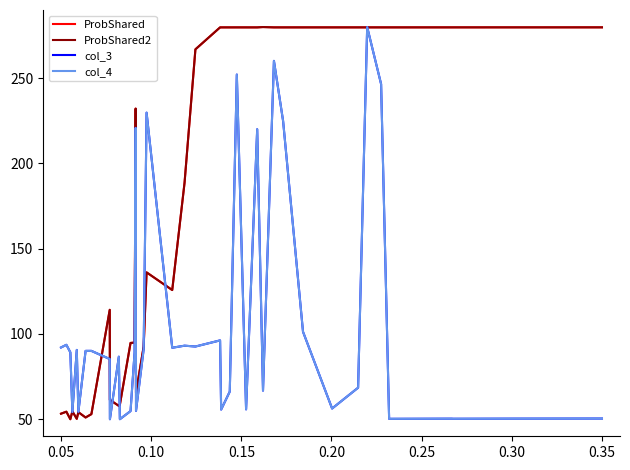

Does the chart display data point markers on the line(s)?

No